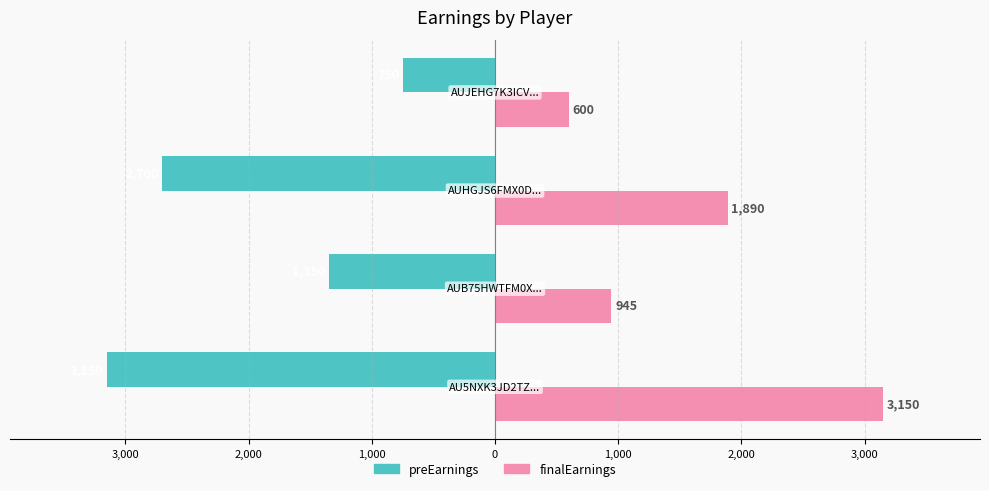

Reading left to right, what are all the values shown in this chart?

preEarnings: 4,000=-3150	3,000=-1350	2,000=-2700	1,000=-750
finalEarnings: 4,000=3150	3,000=945	2,000=1890	1,000=600